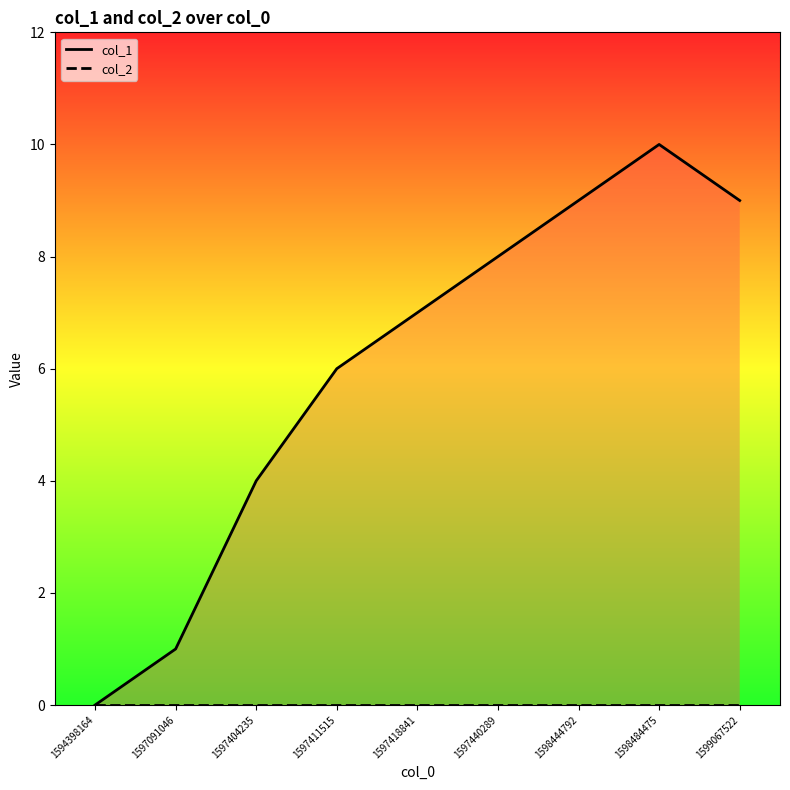

What is the value of the col_1 point at the 3rd from the left?

4